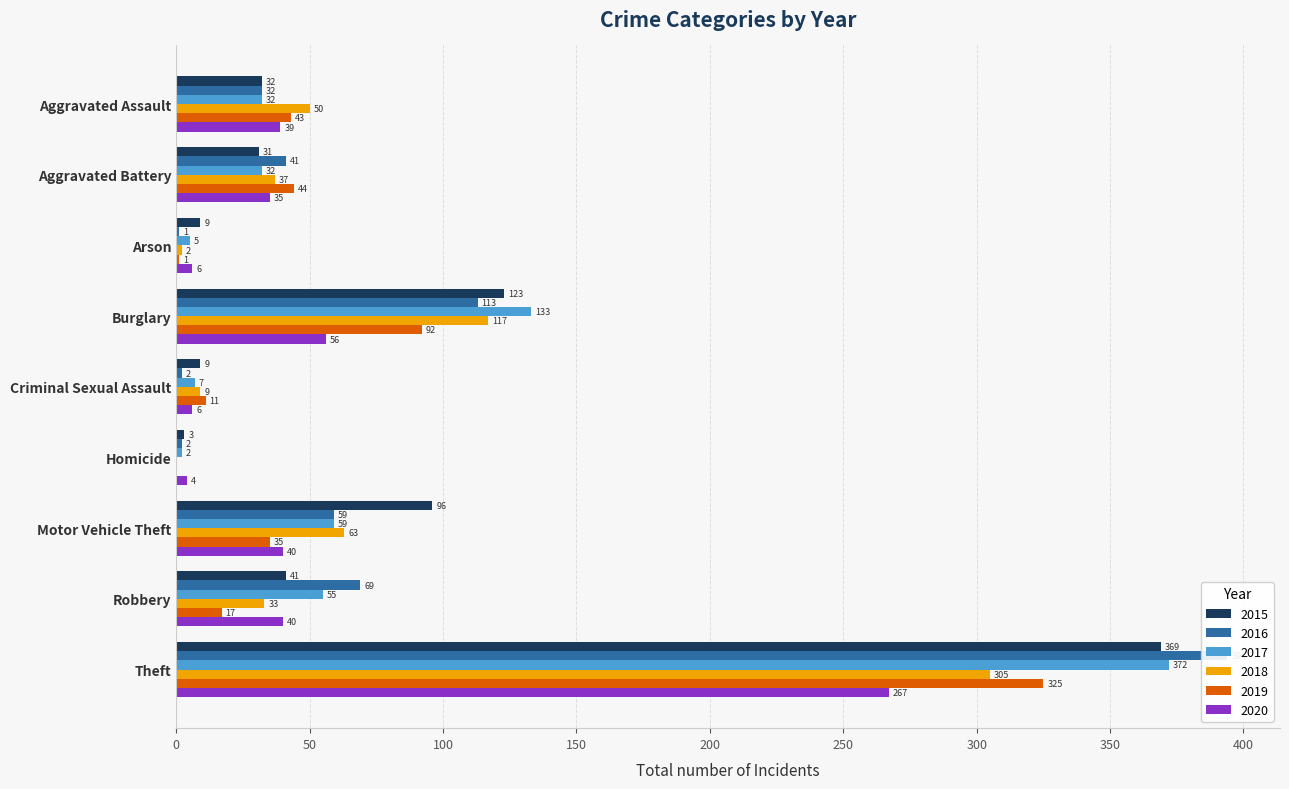

Which category has the highest value across all series?

Theft